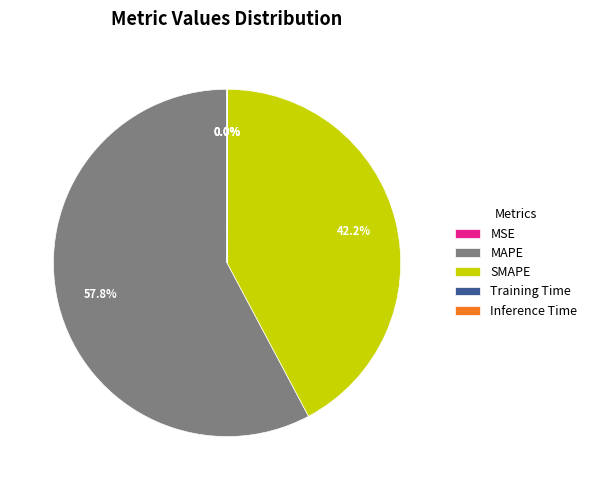

Which slice is the largest?

MAPE